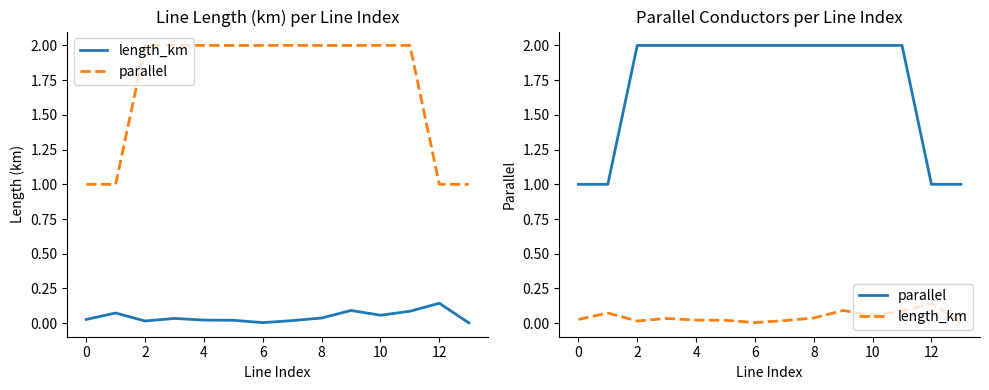

Count the number of data series in this chart.

2